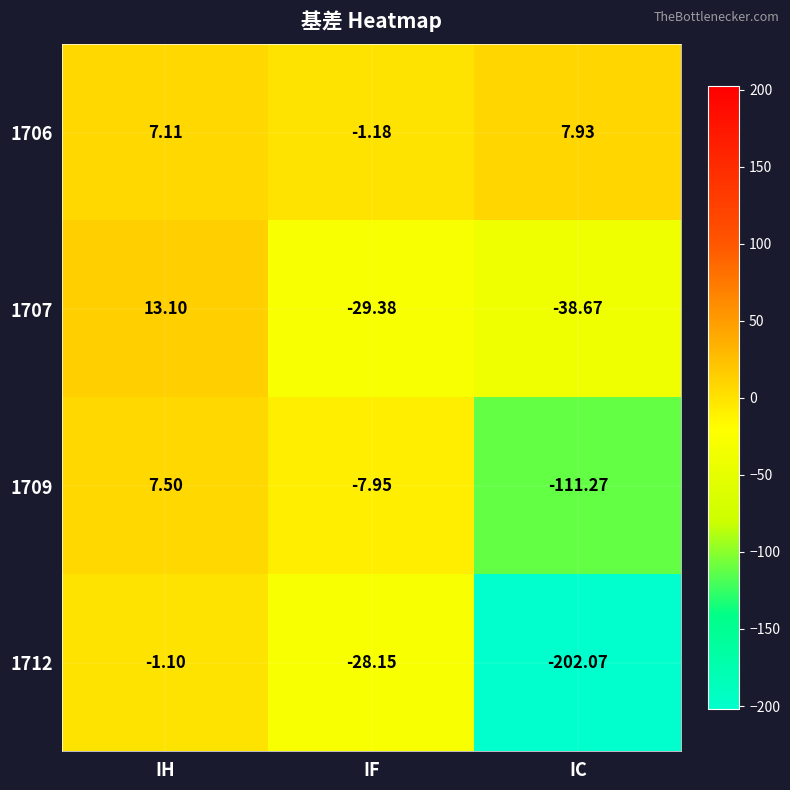

At which label does 1712 first exceed -28?

IH